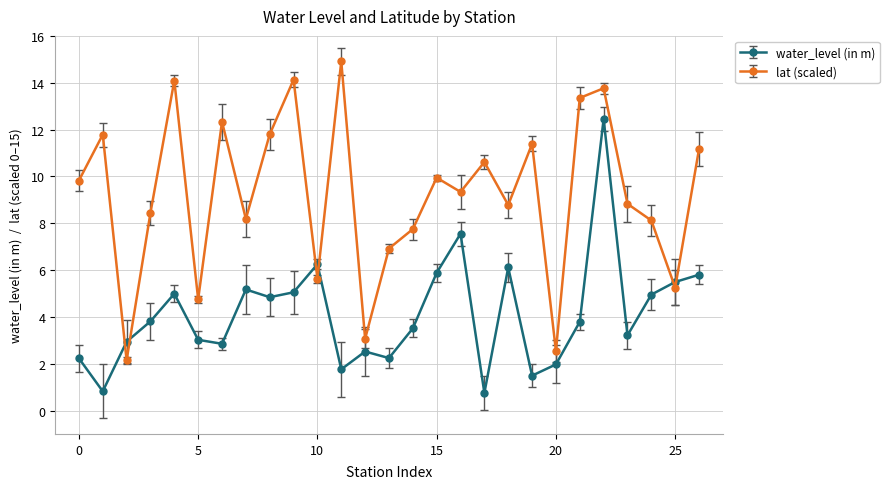

What is the value of the water_level (in m) point at the 1st from the left?

2.2